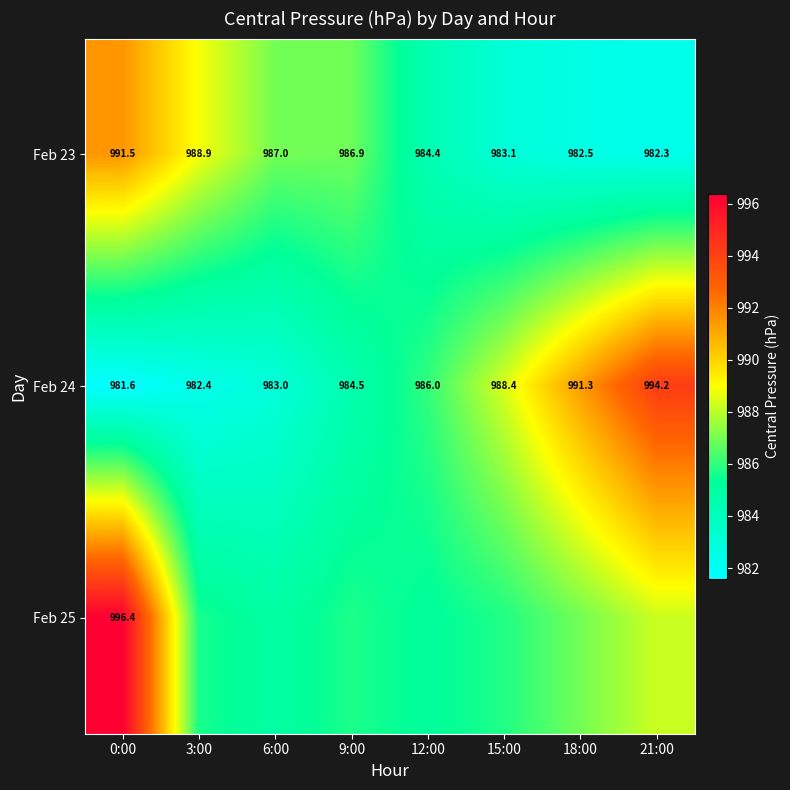

What is the lowest value of the Feb 24 series?

981.6